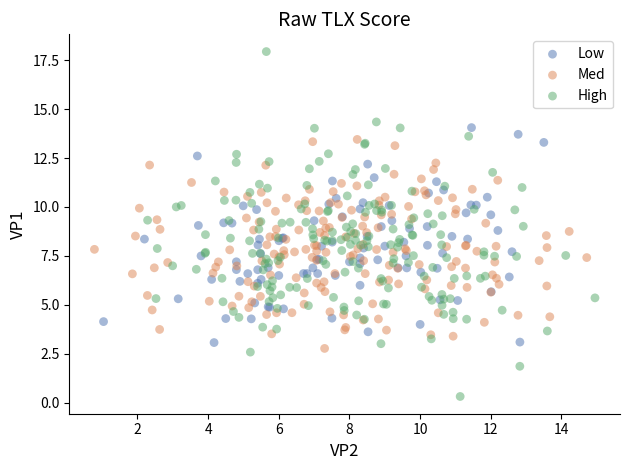

What are all the series names shown in the legend?

Low, Med, High